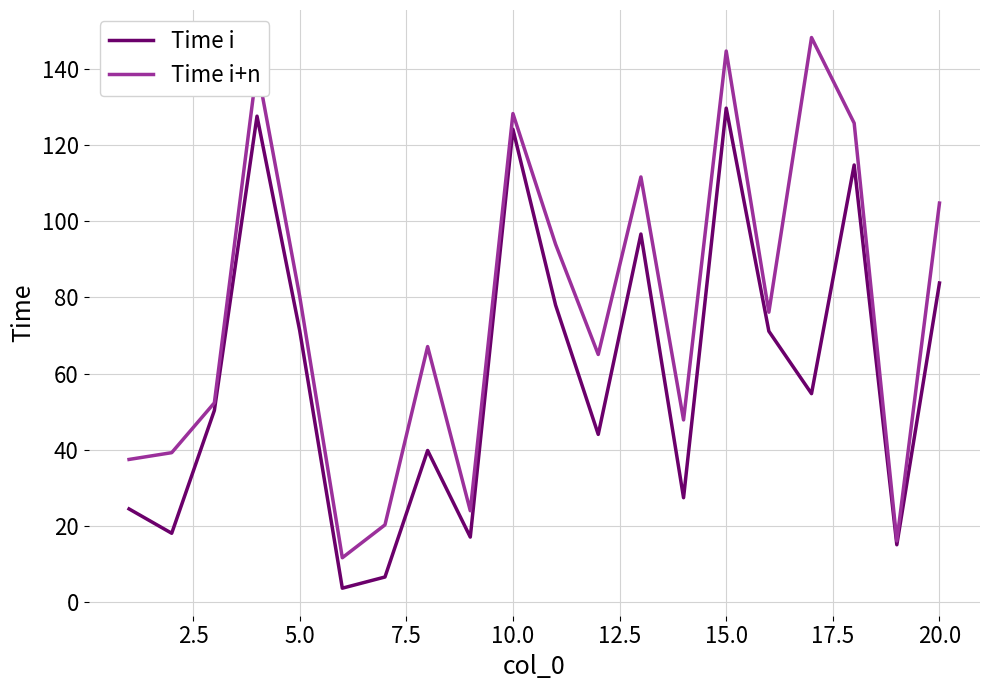

List the series in order of their overall mean, highest first.

Time i+n, Time i